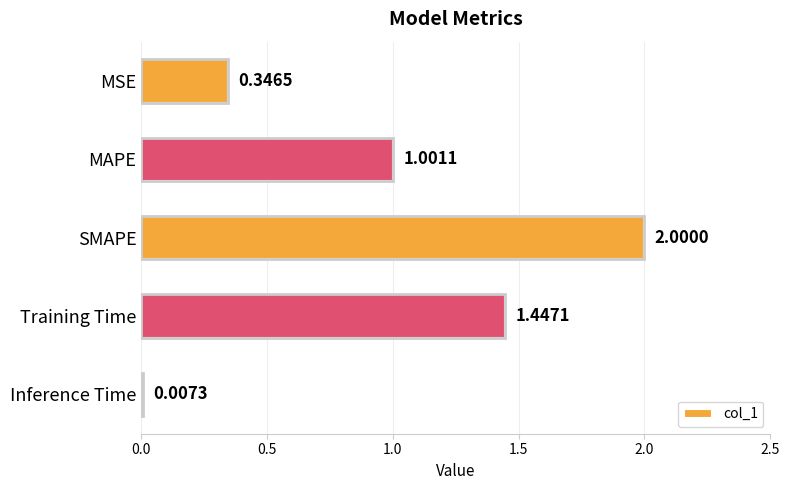

What is the sum of the values at Inference Time and MSE?

0.4